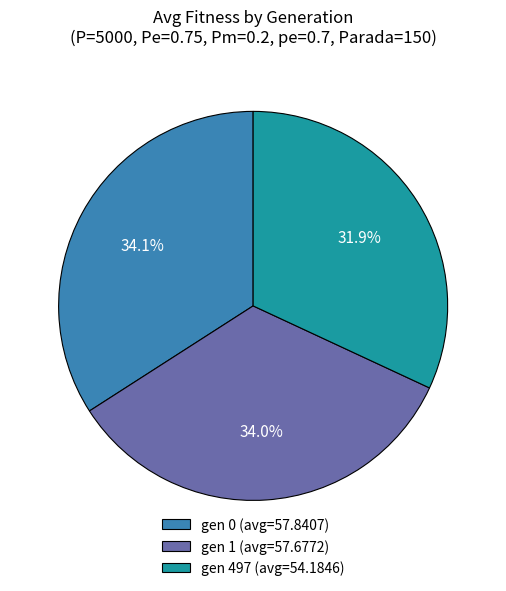

Do gen 497 (avg=54.1846) and gen 1 (avg=57.6772) together represent more than half of the pie?

Yes